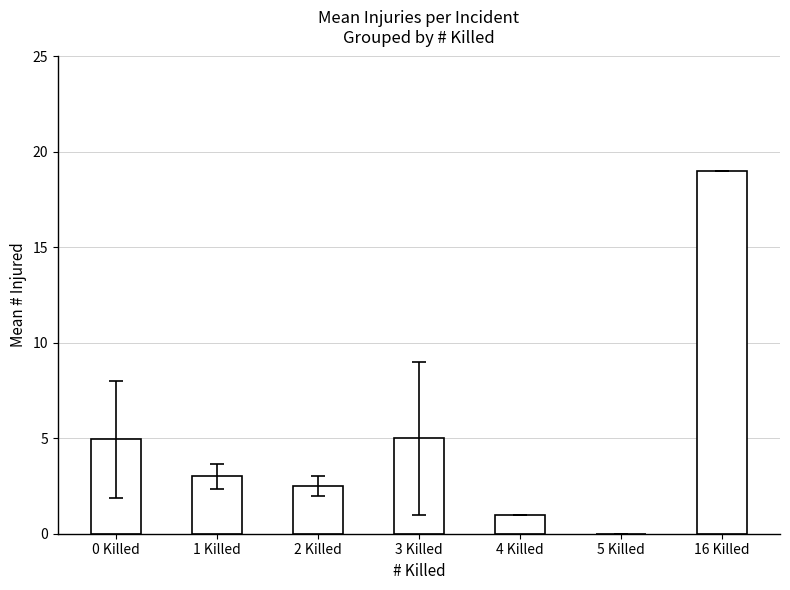

True or false: the data shows 2.5 at 2 Killed.

True